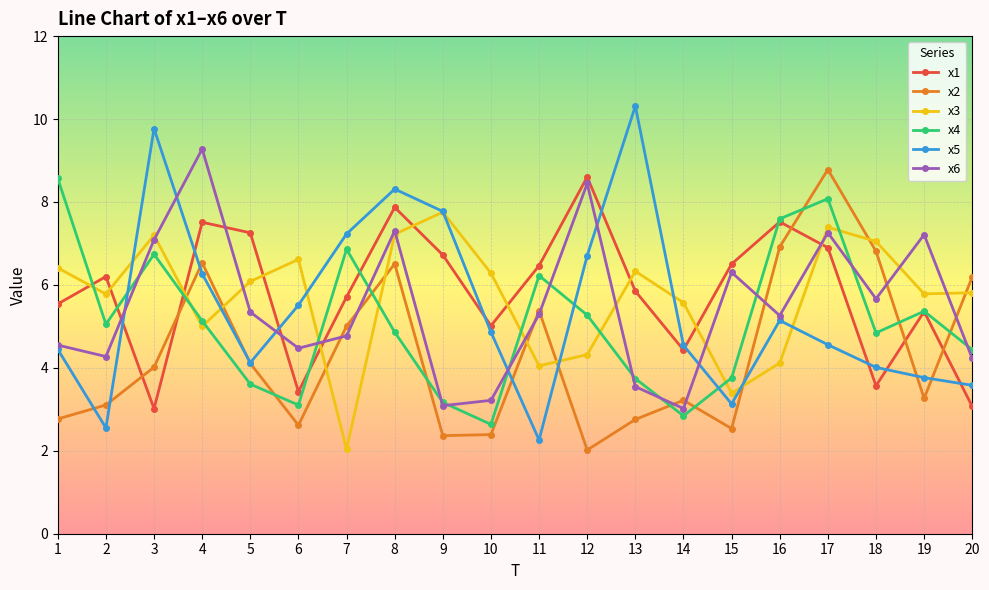

True or false: x2 has a value of 3.7 at 9.

False